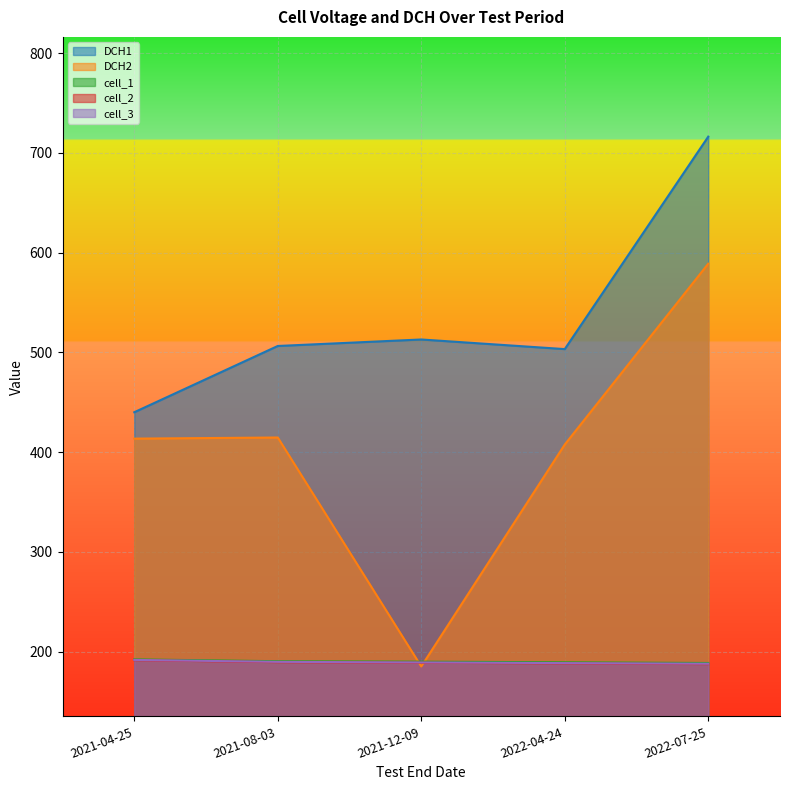

What position from the right is 2022-04-24?

2